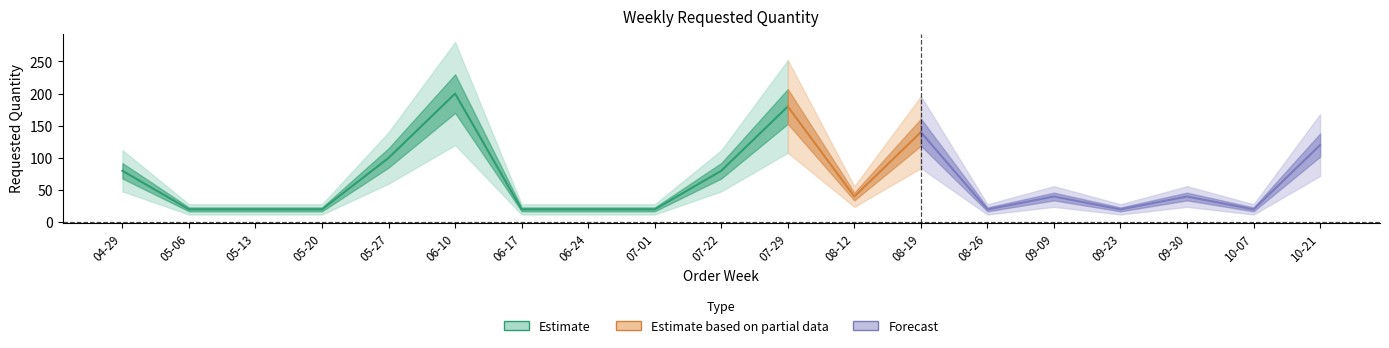

How many values are below 40?

9